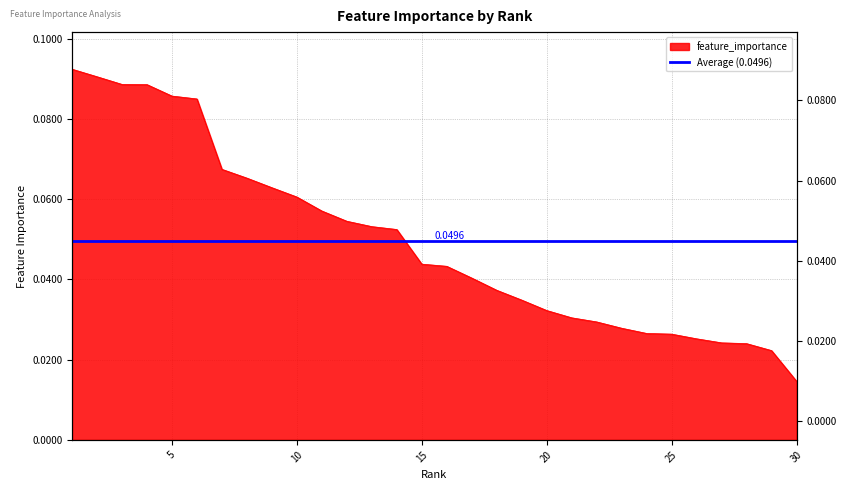

List the labels in order of value, largest first.

1, 2, 3, 4, 5, 6, 7, 8, 9, 10, 11, 12, 13, 14, 15, 16, 17, 18, 19, 20, 21, 22, 23, 24, 25, 26, 27, 28, 29, 30